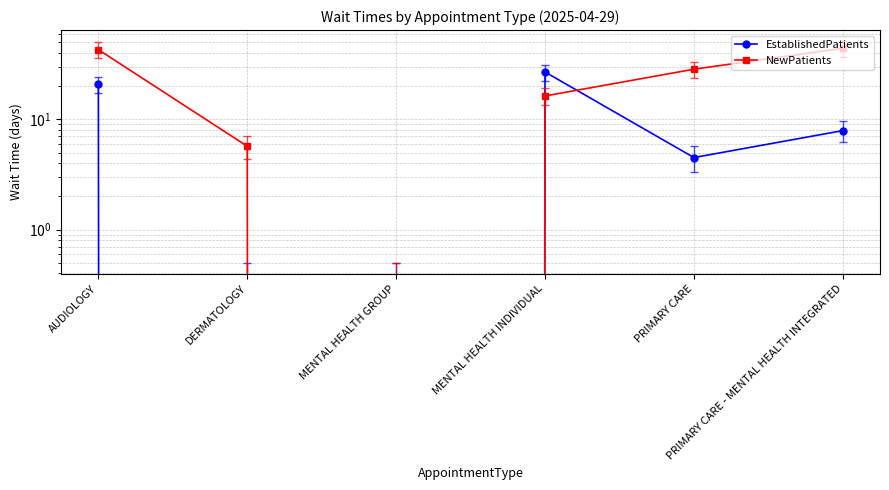

How many distinct data groups are displayed?

2